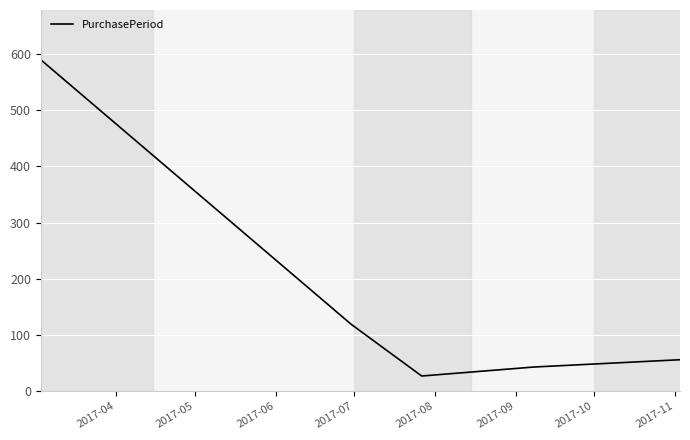

True or false: the data has more than 1 interior local peaks.

False